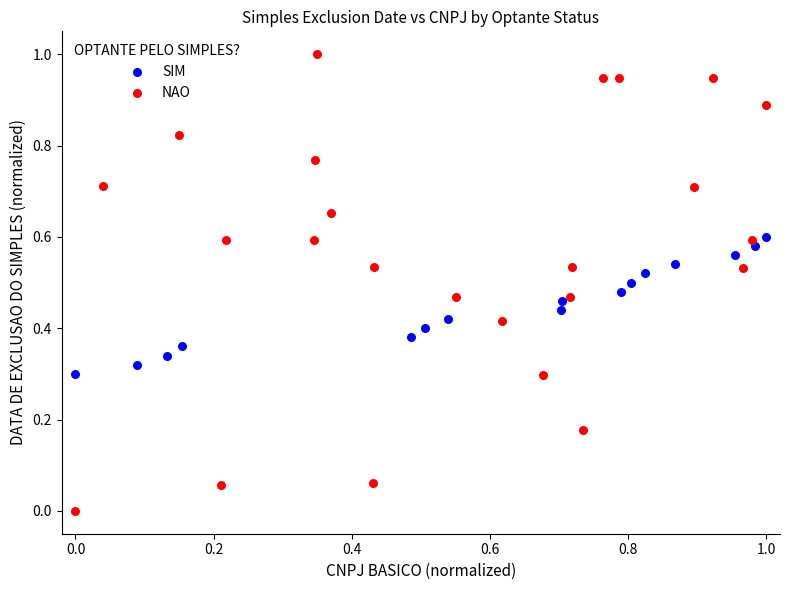

Which series has the largest Y range (max minus min)?

NAO